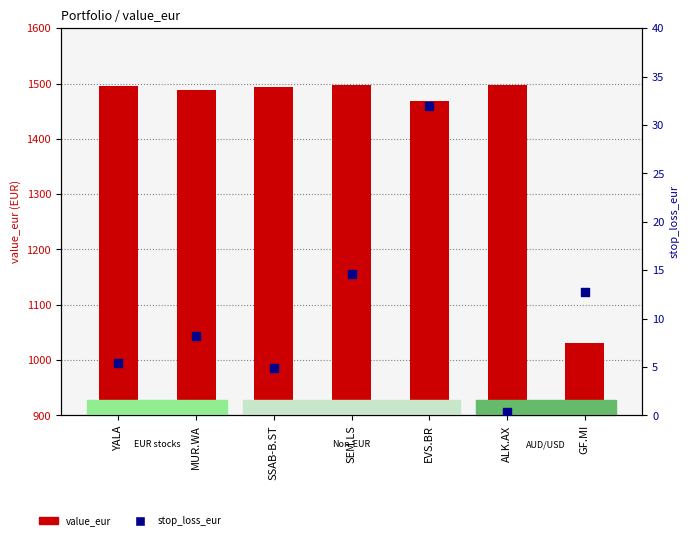

Which series contains the lowest Y value?

stop_loss_eur